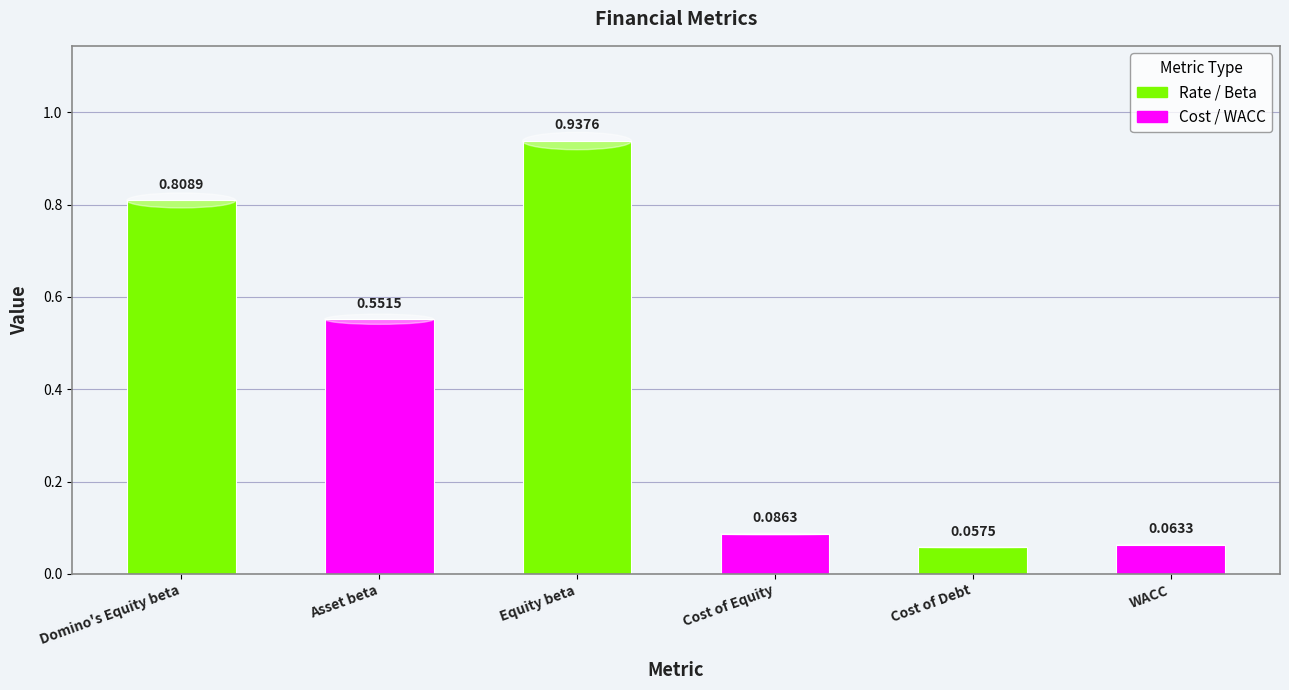

Reading left to right, extract all data points from this chart.

0.8	0.6	0.9	0.1	0.1	0.1